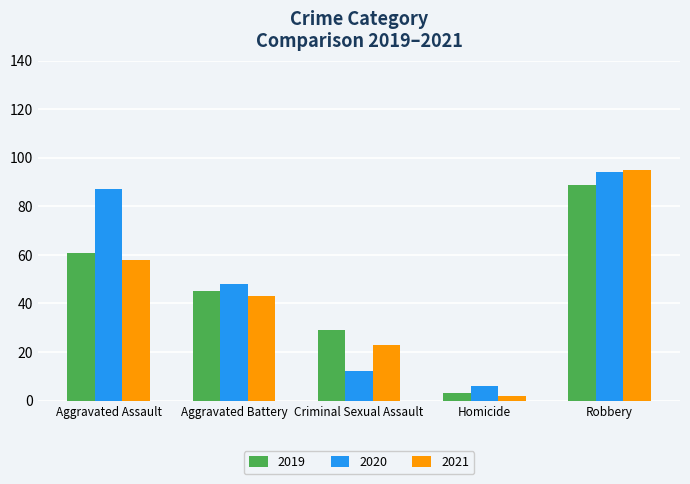

Rank the series by their average value, from highest to lowest.

2020, 2019, 2021